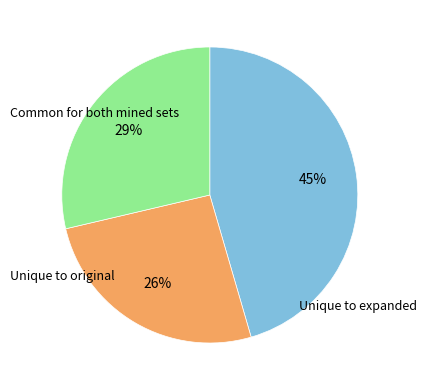

To the nearest percent, what is the average slice percentage?

33%